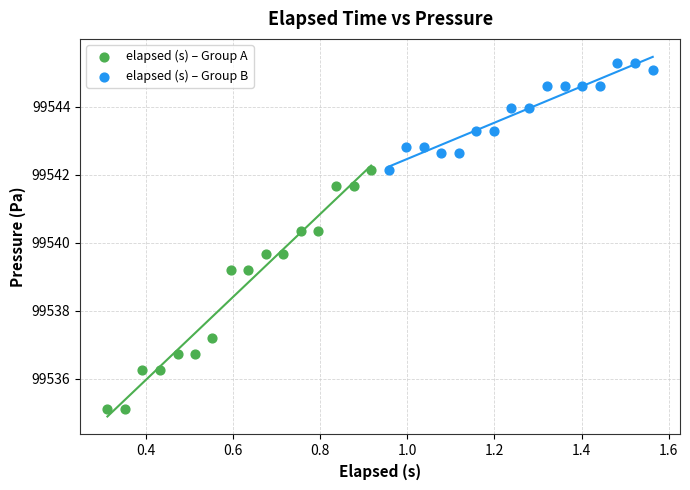

Which series contains the lowest Y value?

elapsed (s) – Group A